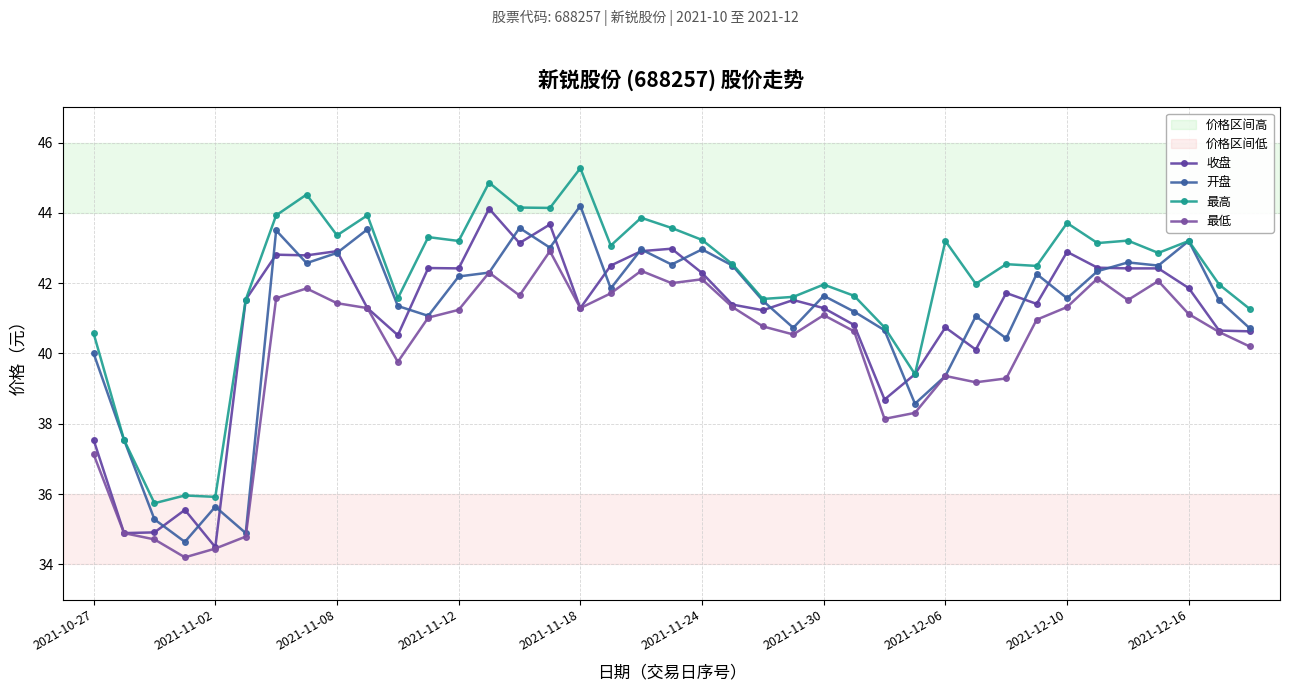

How many categories are shown in the chart?

39